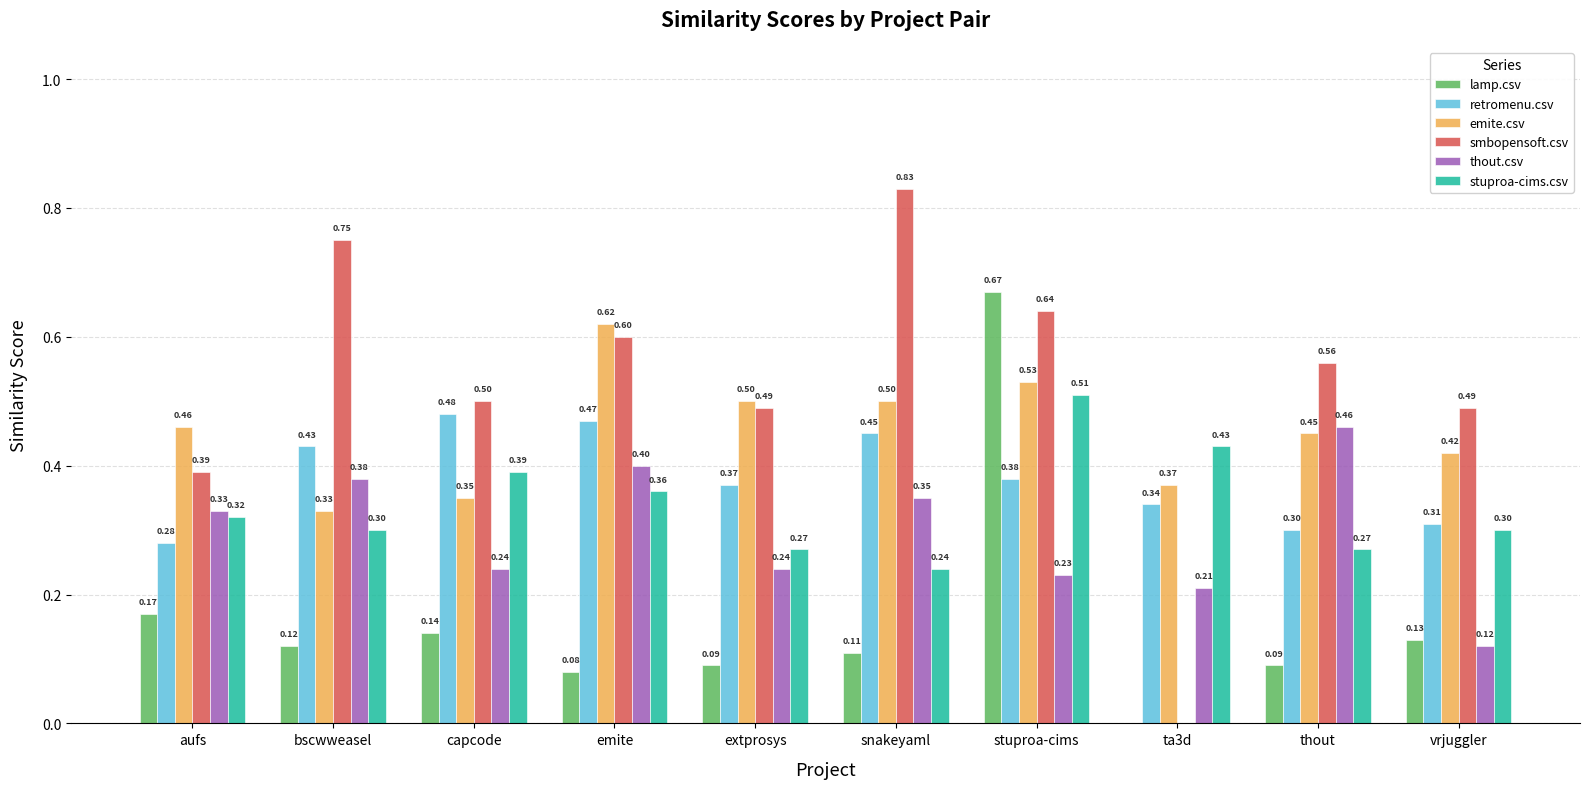

How many retromenu.csv values are between 0 and 1?

10